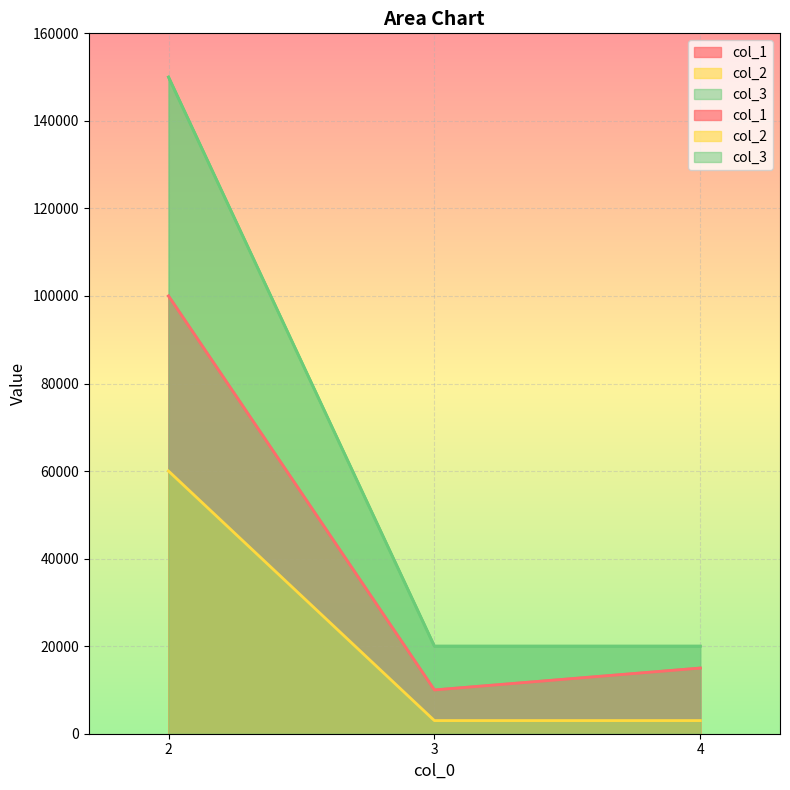

At which label is col_2 closest to 31500?

3